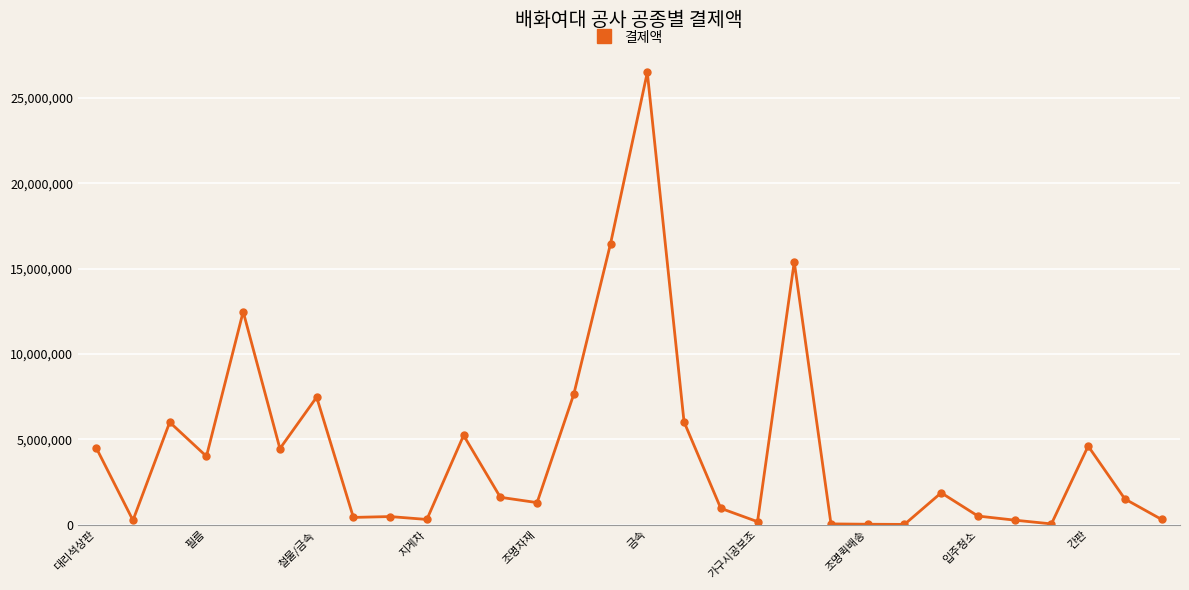

How many lines are shown in the chart?

1